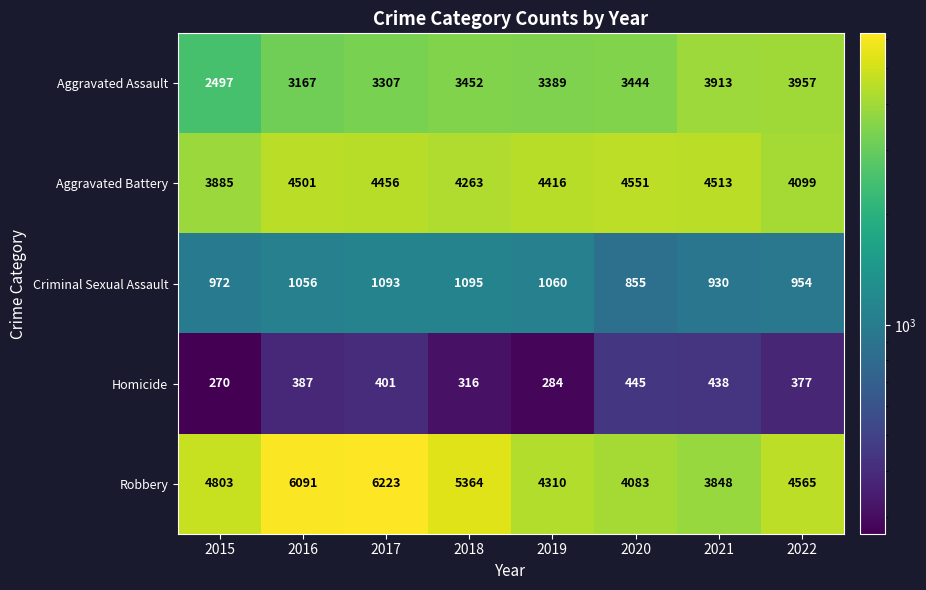

The Aggravated Battery series shows 7302 at 2022. True or false?

False